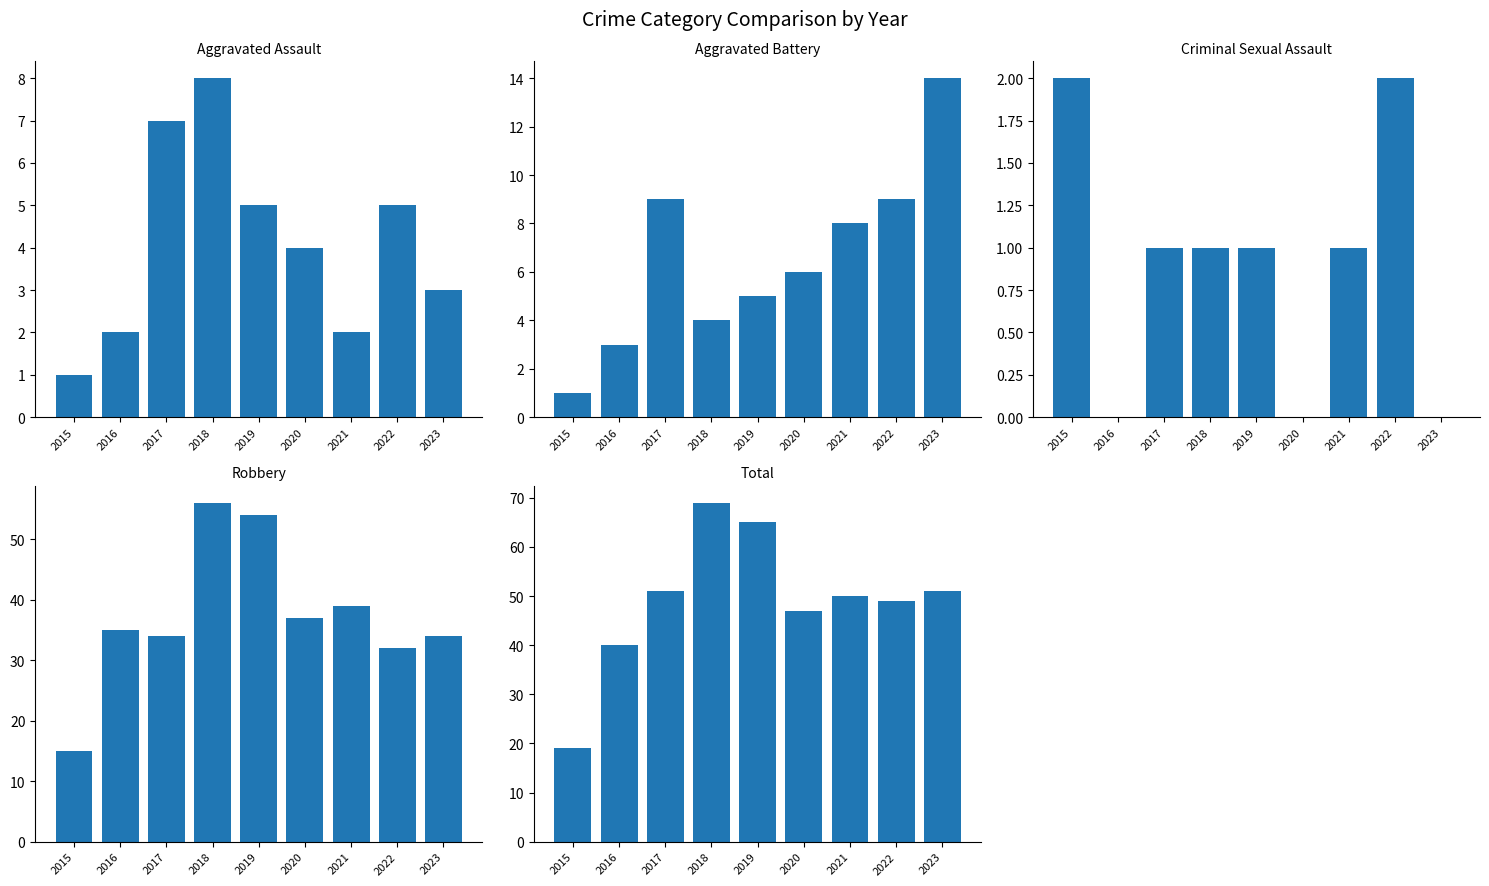

What is the value of the Total bar at the 3rd from the left?

51